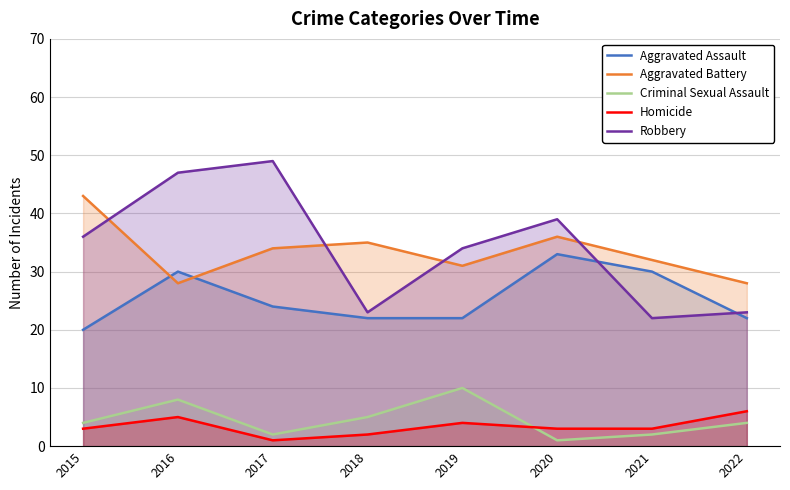

Which series changed the most between 2015 and 2017?

Robbery